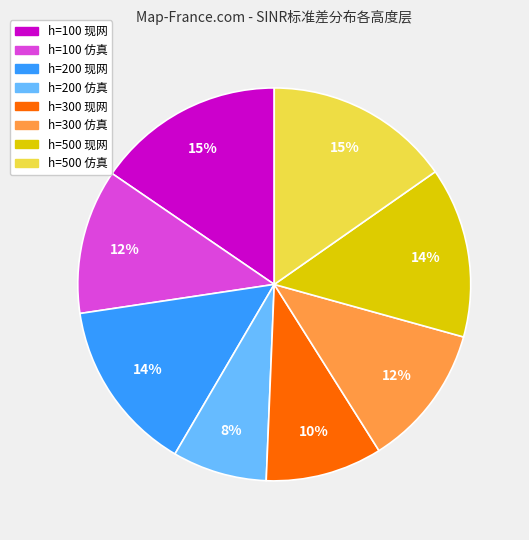

How many slices are in this pie chart?

8